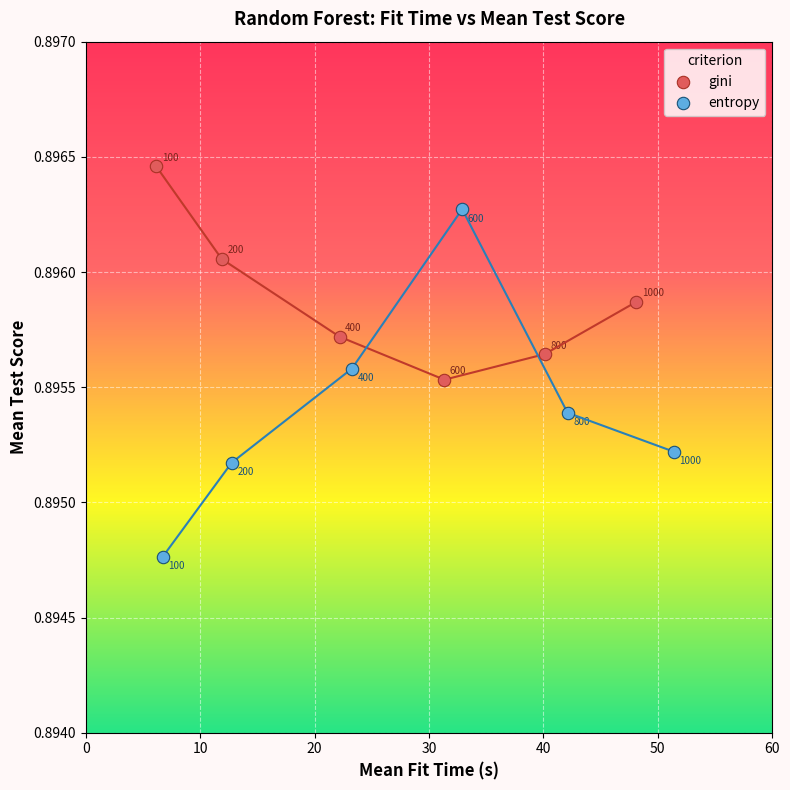

Which series has the largest Y range (max minus min)?

entropy